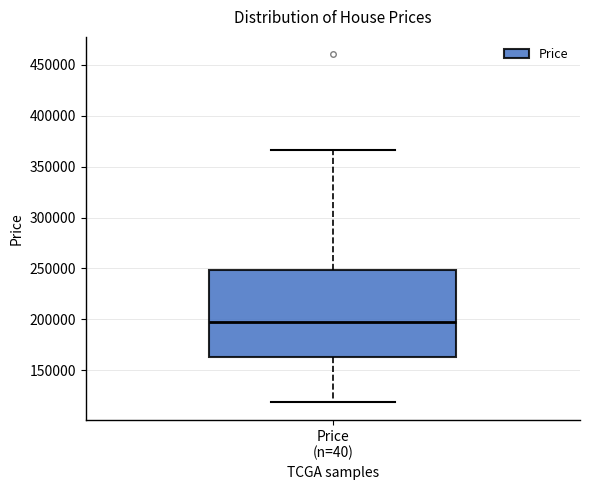

Transcribe this box plot: give where the median line is, the range the box spans, and where the two whiskers end, as read against the y-axis. The values are not printed on the chart, so give them approximately, as read against the axis.

median 195000, box 165000 to 250000, whiskers 120000 to 365000